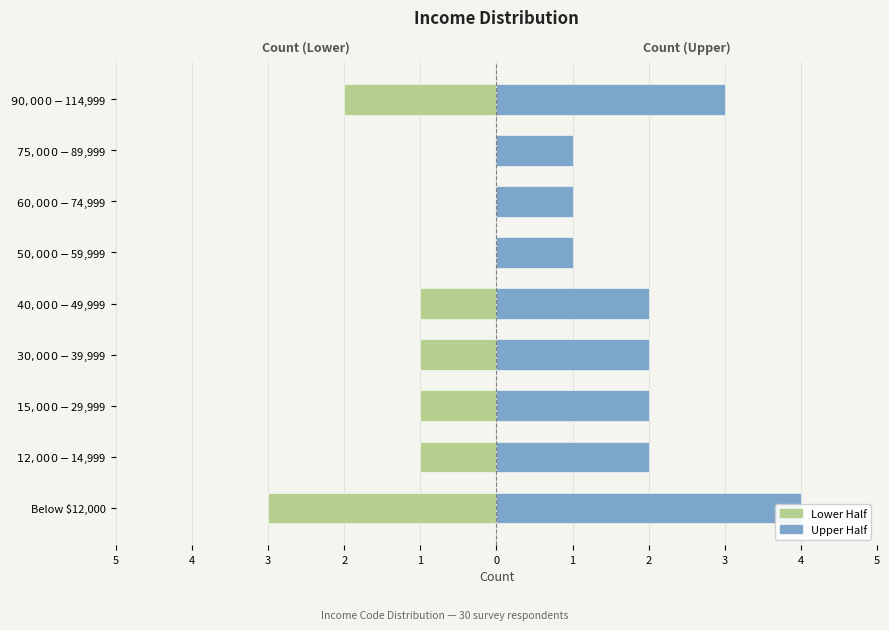

What is the minimum value shown in the chart?

-3